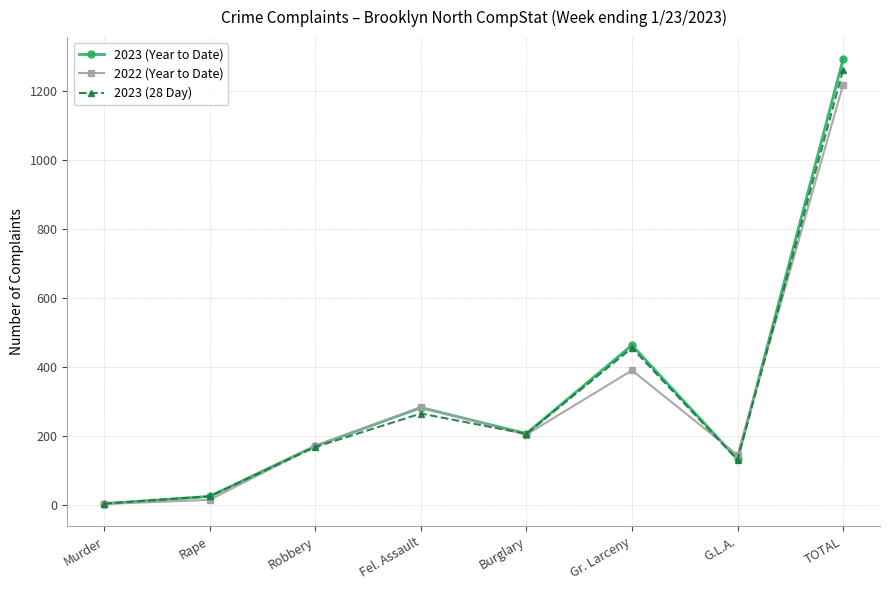

What position from the right is Murder?

8